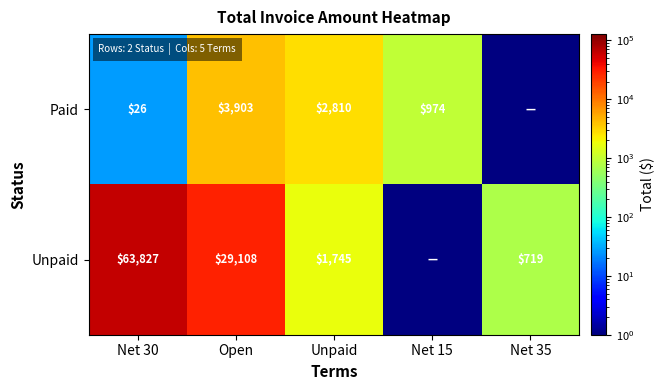

What is the total value across all series at Net 30?

63853.0